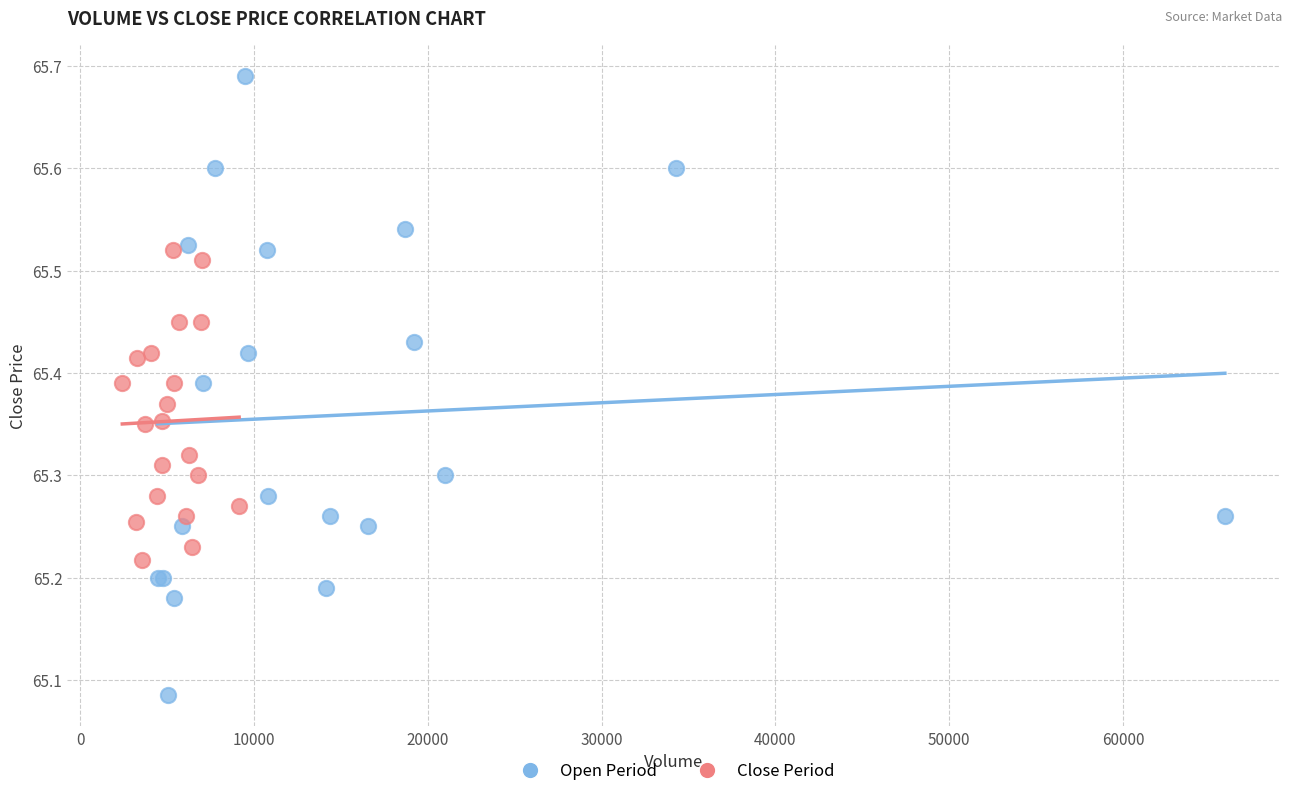

What are all the series names shown in the legend?

Open Period, Close Period